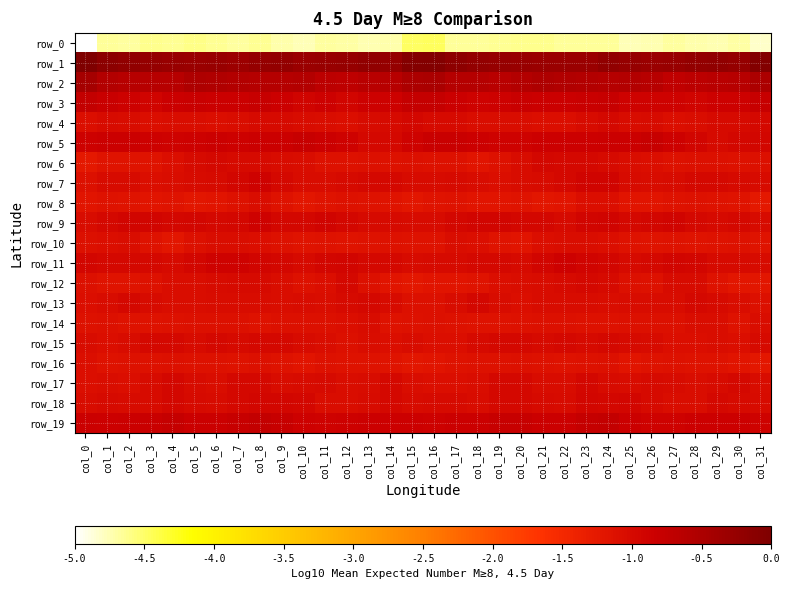

How many series are shown in this chart?

20